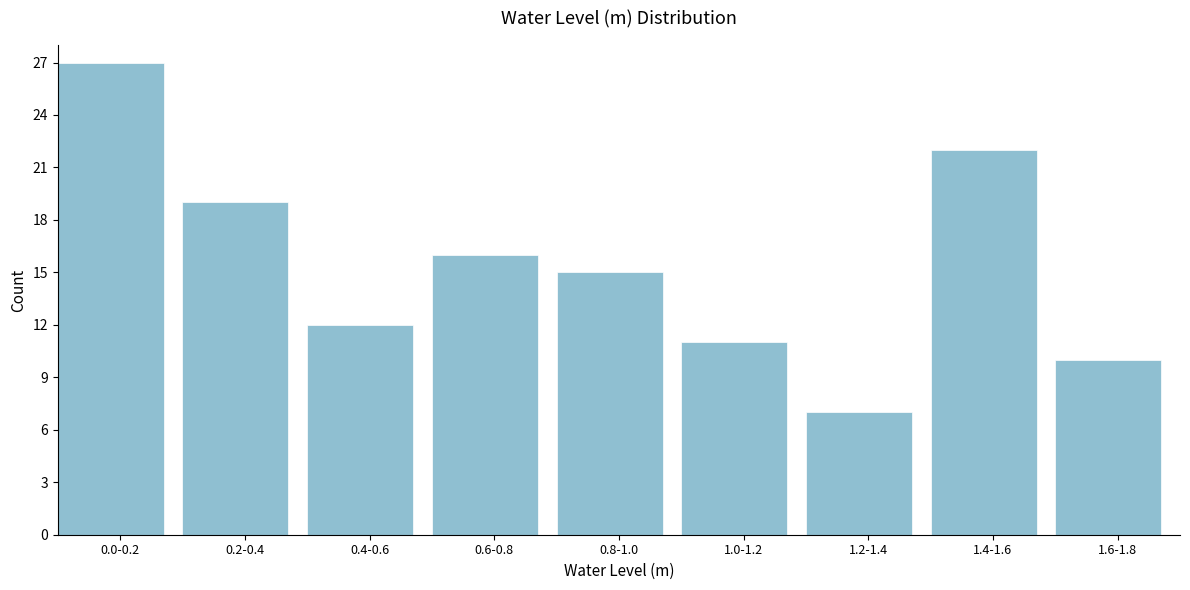

Reading right to left, list all the values displayed in this chart.

1.6-1.8=10	1.4-1.6=22	1.2-1.4=7	1.0-1.2=11	0.8-1.0=15	0.6-0.8=16	0.4-0.6=12	0.2-0.4=19	0.0-0.2=27